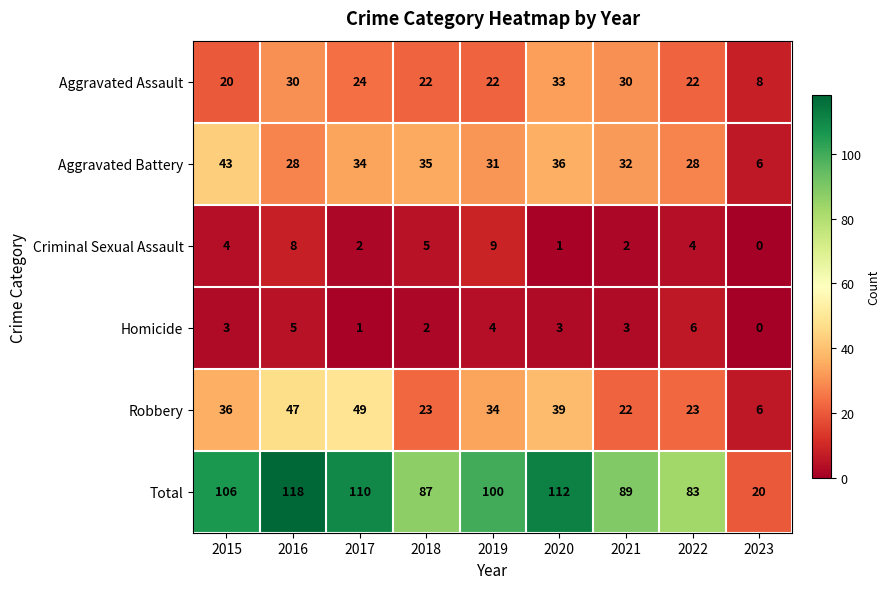

At which label does Homicide reach its minimum?

2023